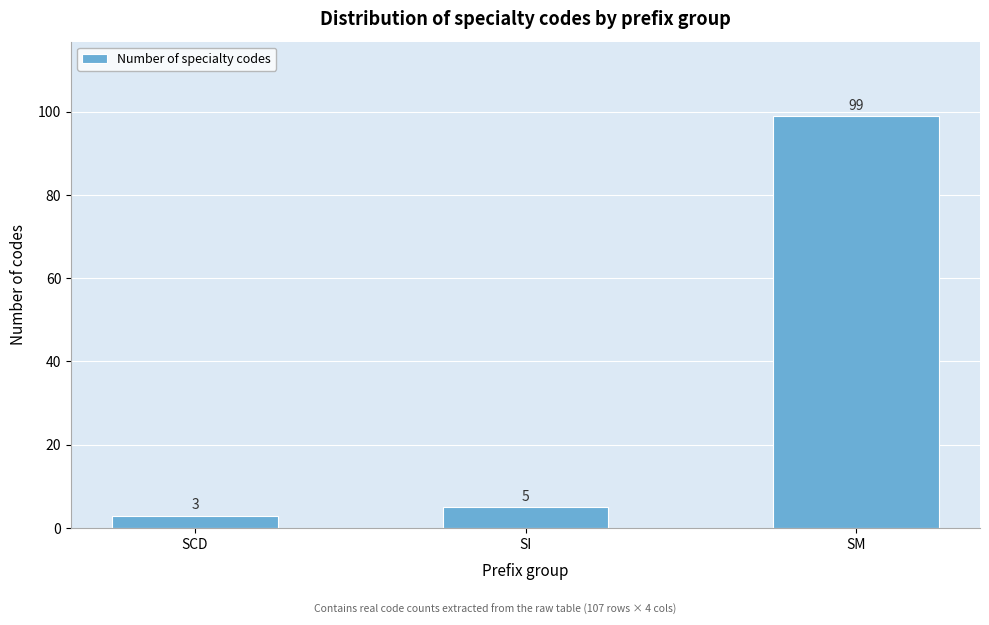

Reading left to right, extract all data points from this chart.

3	5	99